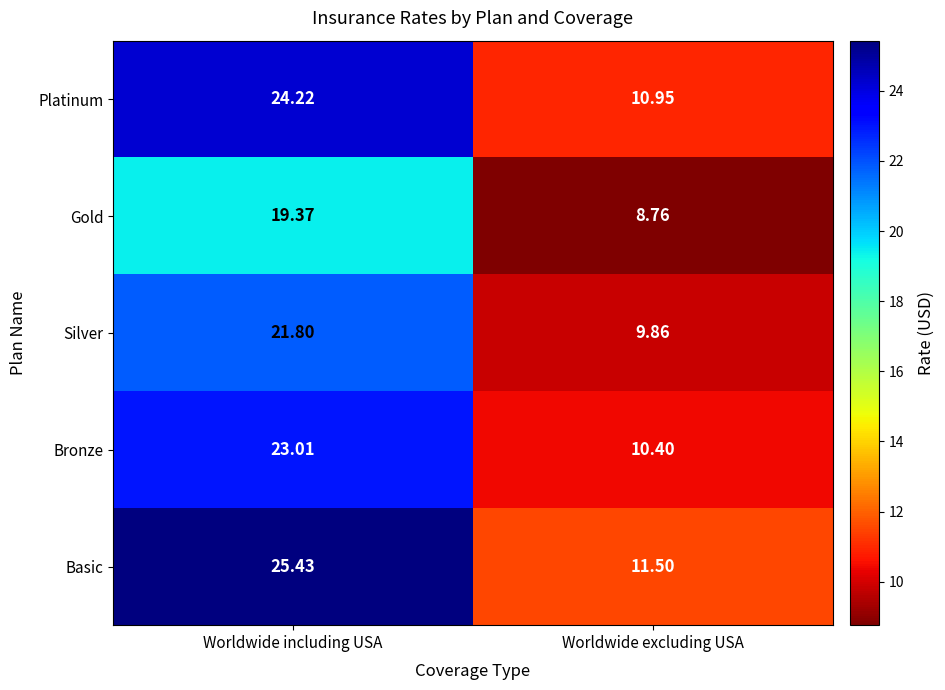

Which series has the widest spread of values?

Basic